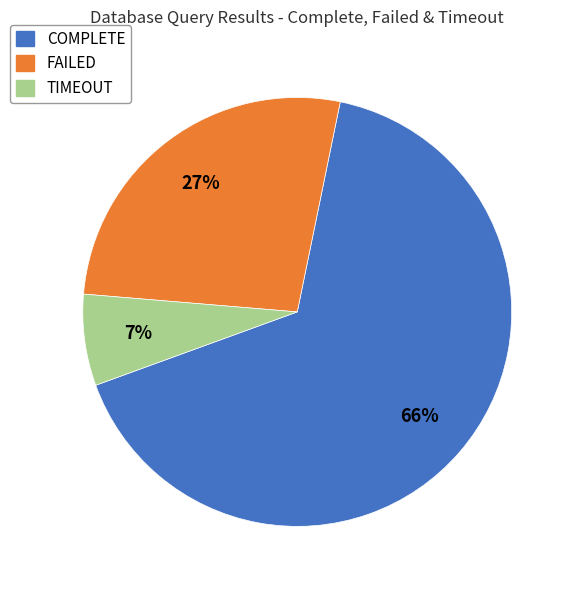

Is it true that TIMEOUT is 1% of the pie?

False